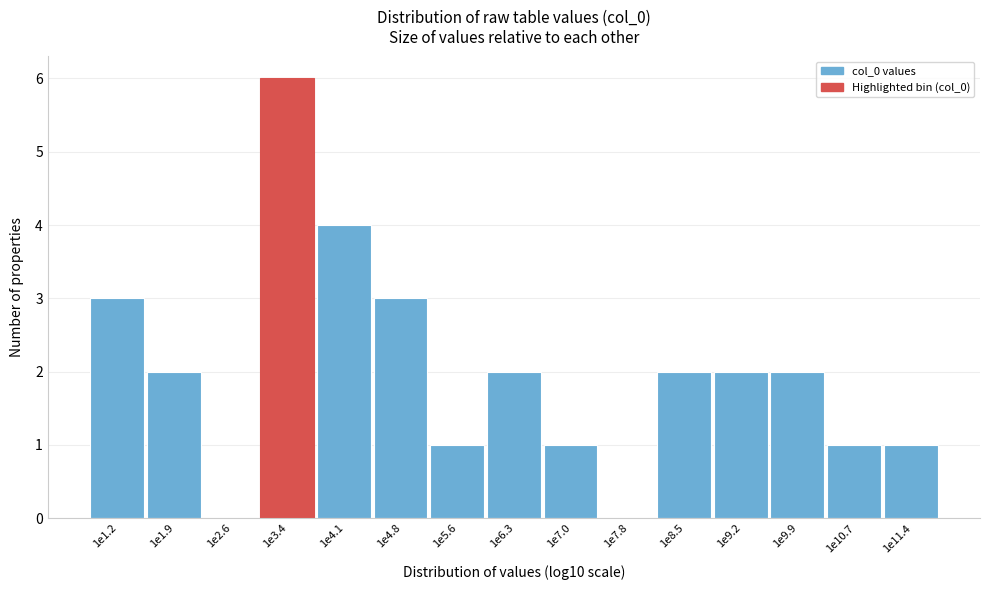

Reading left to right, list all the values displayed in this chart.

1e1.2=3	1e1.9=2	1e2.6=0	1e3.4=6	1e4.1=4	1e4.8=3	1e5.6=1	1e6.3=2	1e7.0=1	1e7.8=0	1e8.5=2	1e9.2=2	1e9.9=2	1e10.7=1	1e11.4=1